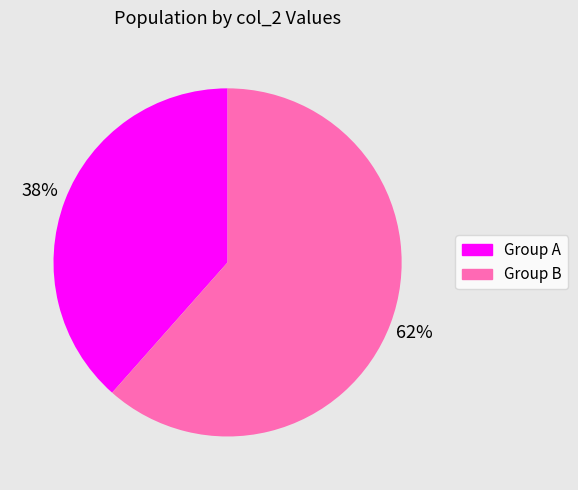

Is there any slice that represents more than half of the pie?

Yes